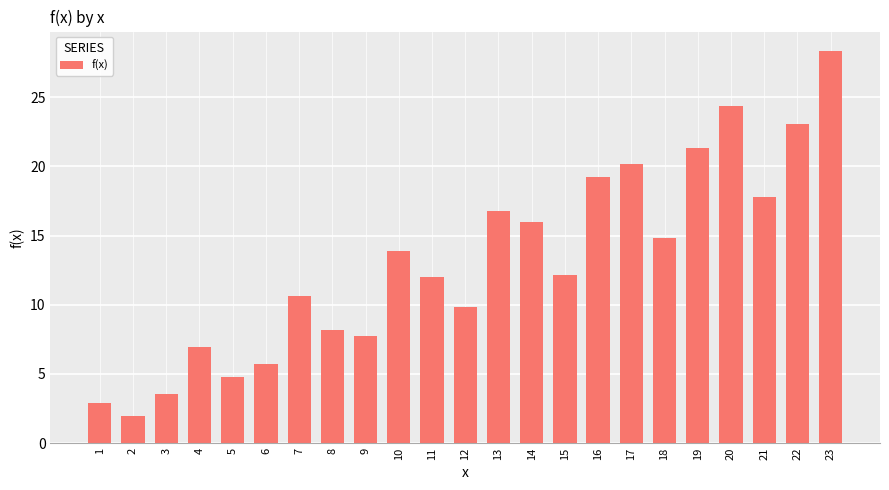

At which label is the value closest to 15?

18